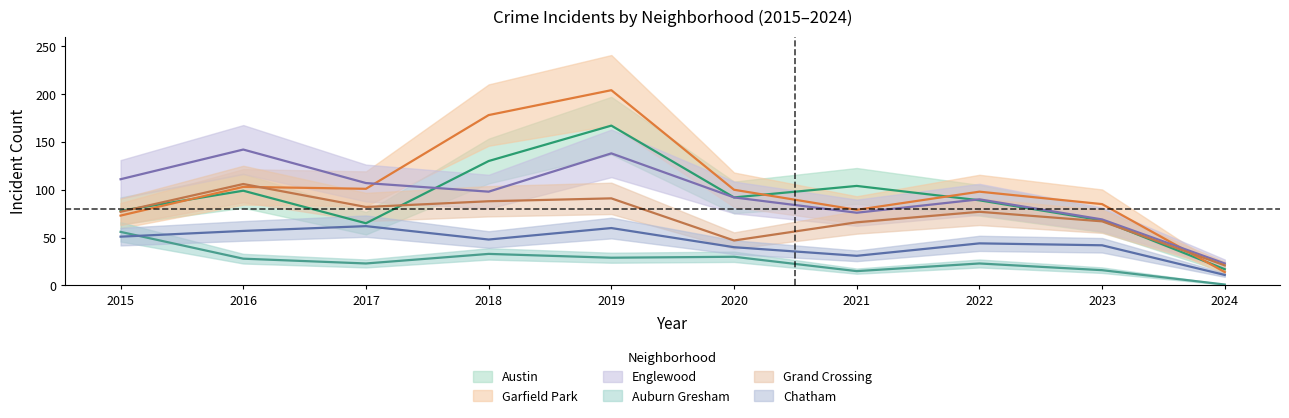

At which category is the sum across all series the highest?

2019